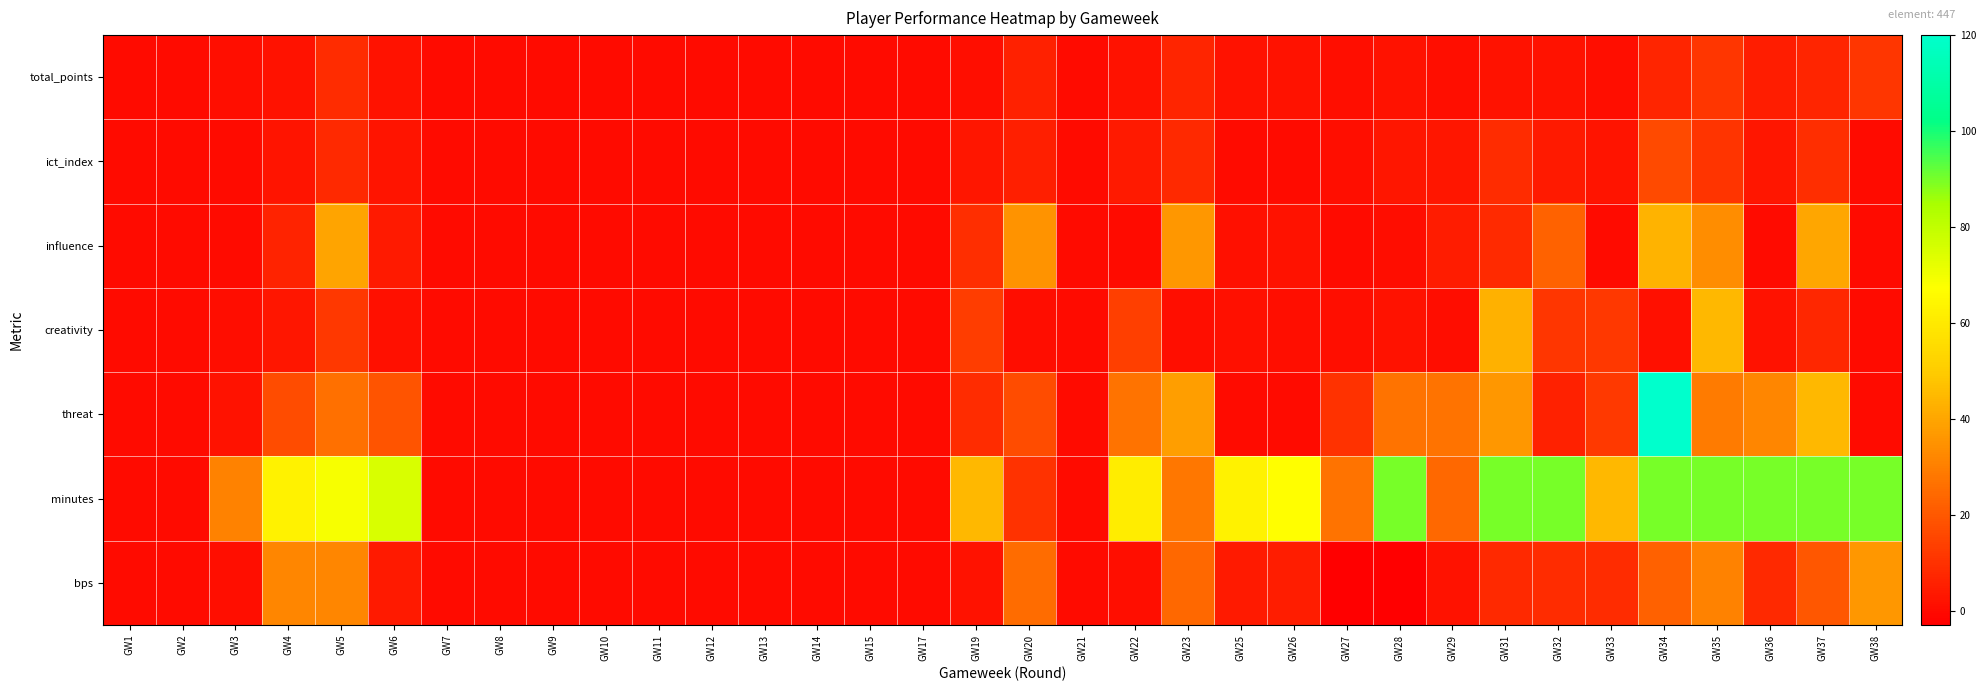

At how many categories does at least one series exceed 64?

11